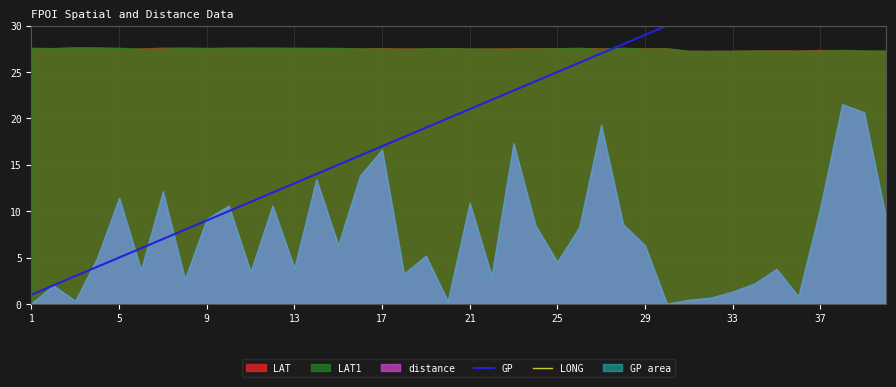

Which series changed the most between 1 and 19?

GP